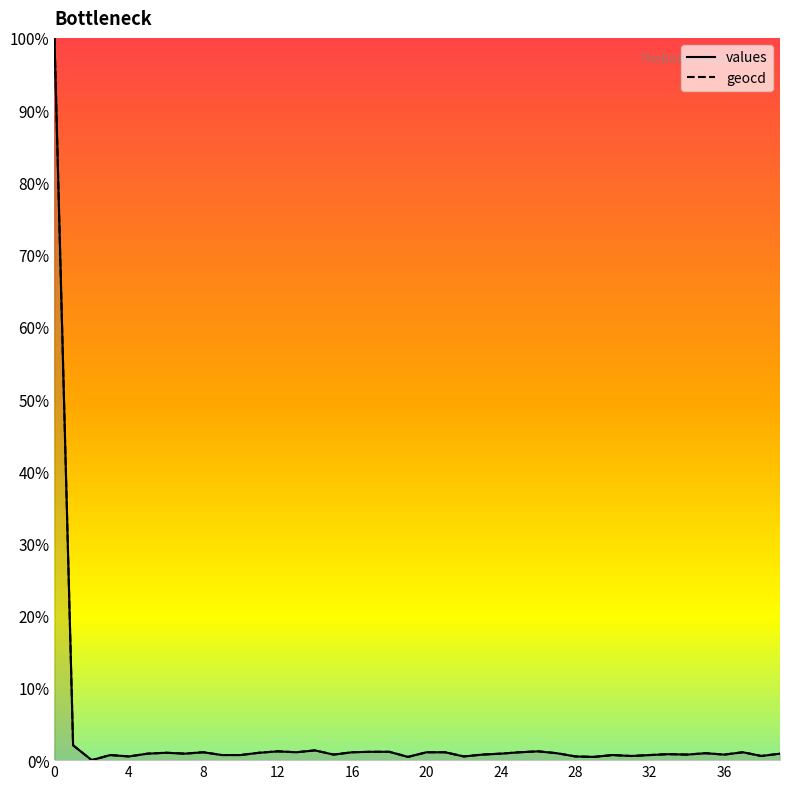

How many positive values does the geocd series have?

39